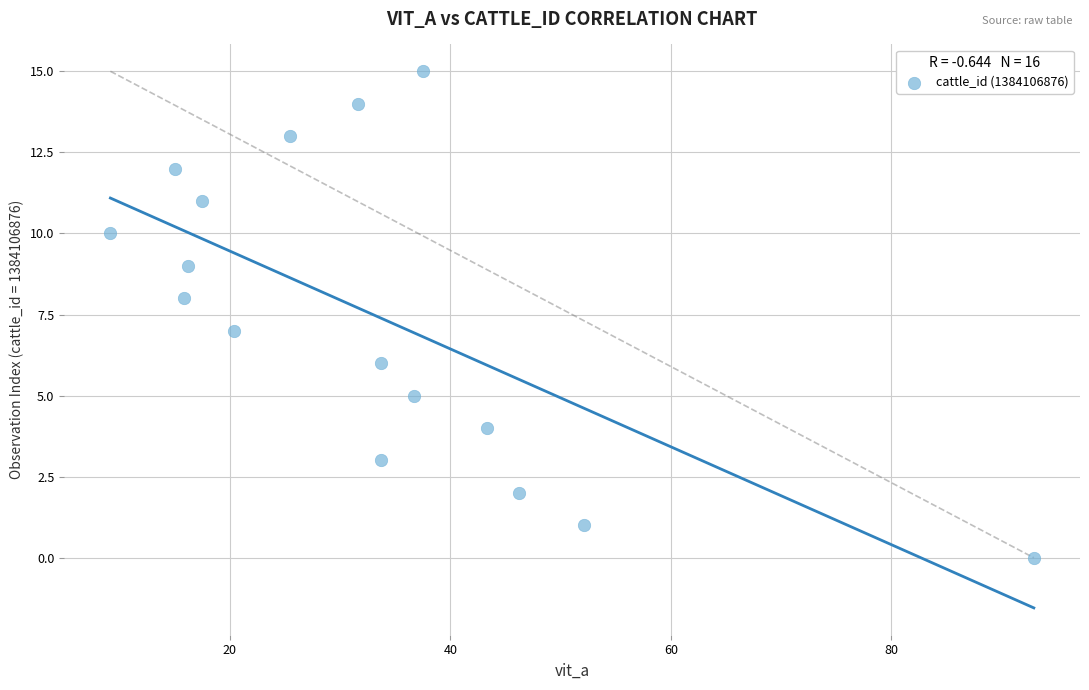

What is the range of Y values (max minus min)?

15